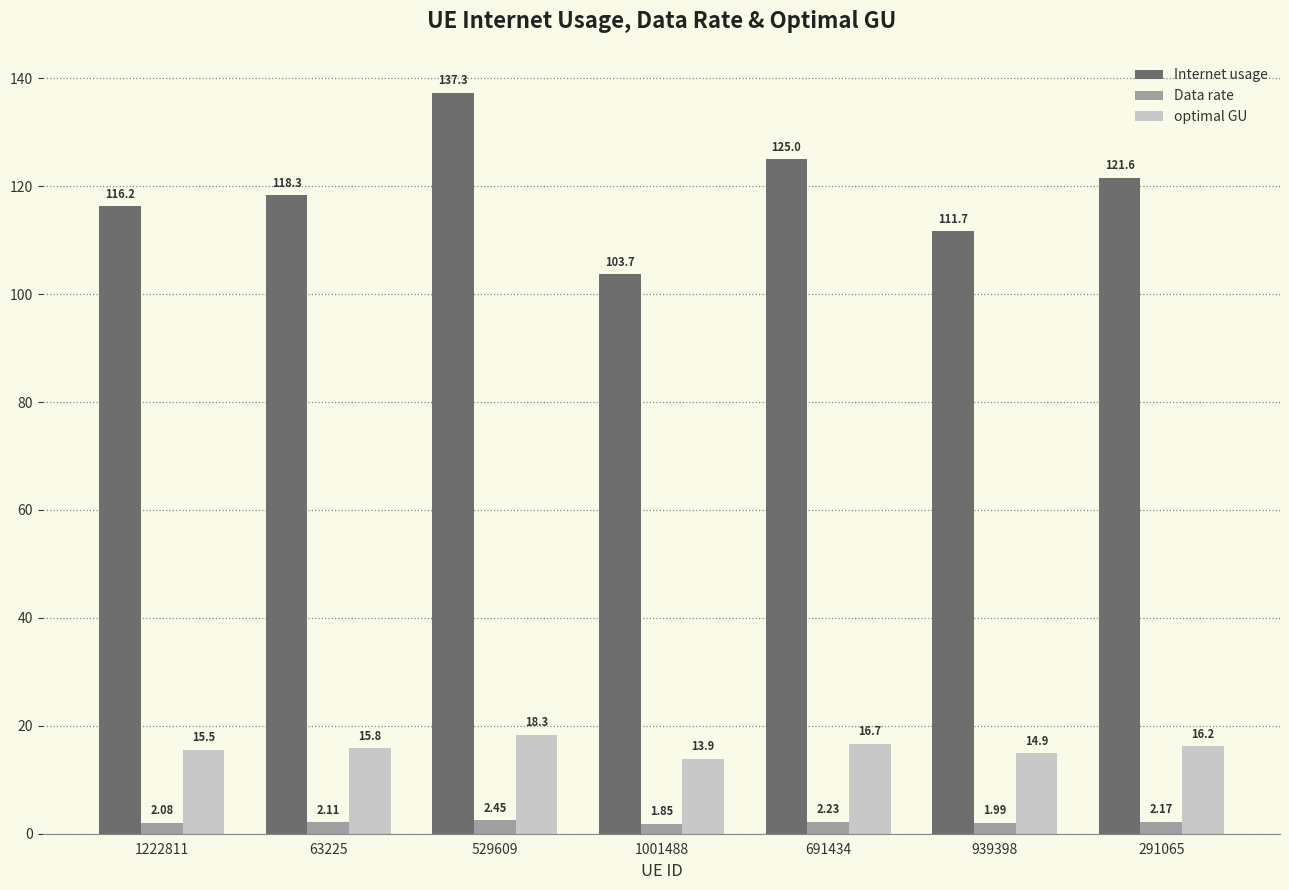

What is the difference between the Internet usage values at 1001488 and 691434?

21.3